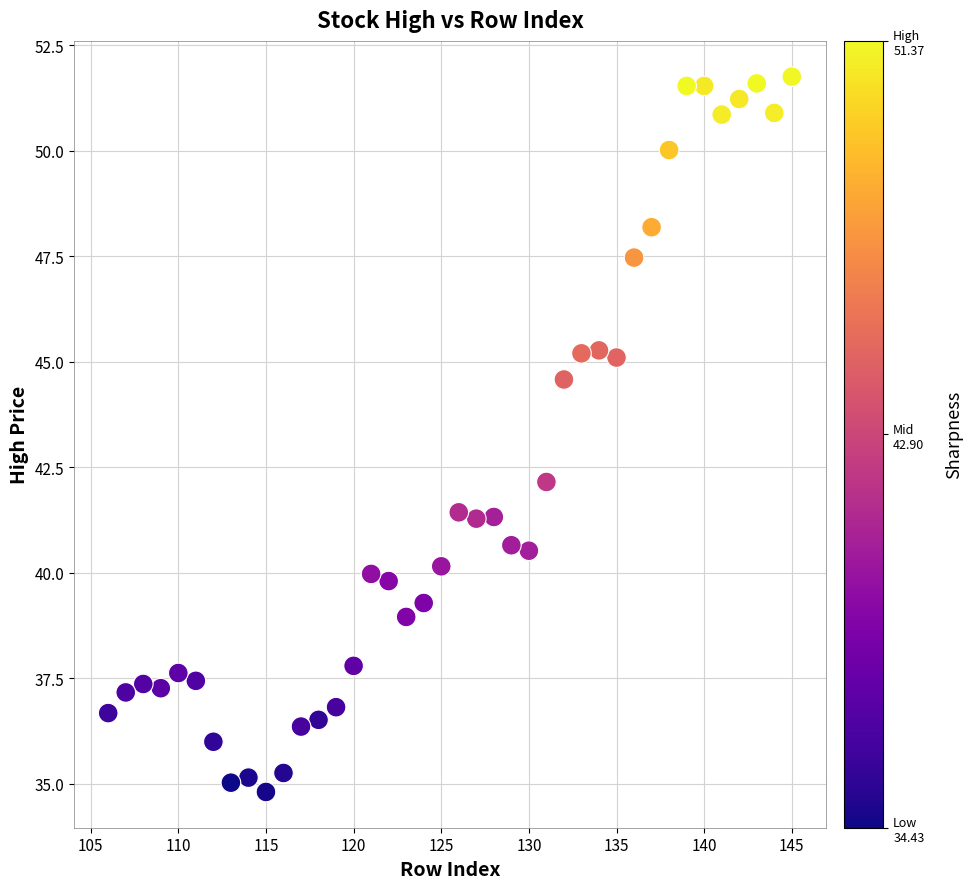

What is the range of X values (max minus min)?

39.0